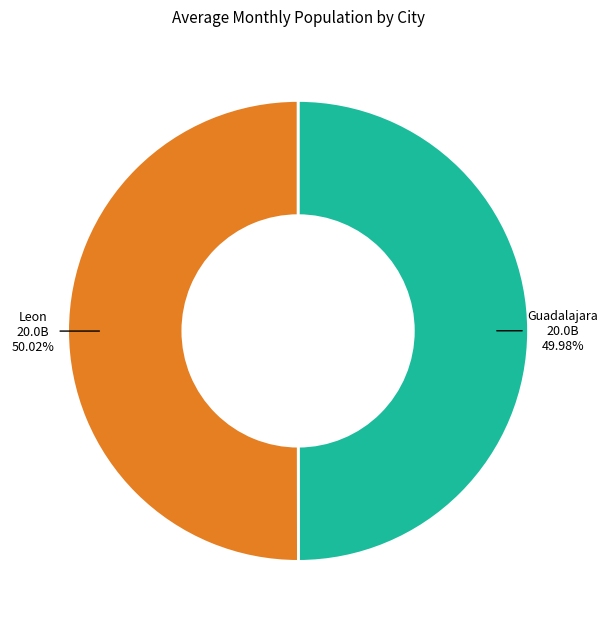

Is there any slice that represents more than half of the pie?

Yes